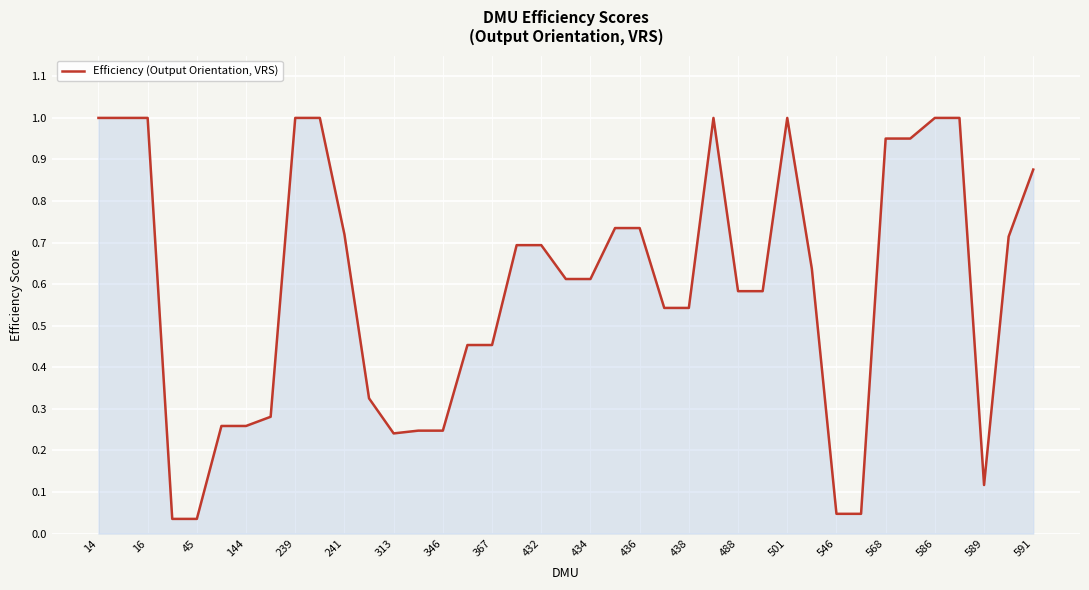

What is the sum of all values?

23.2